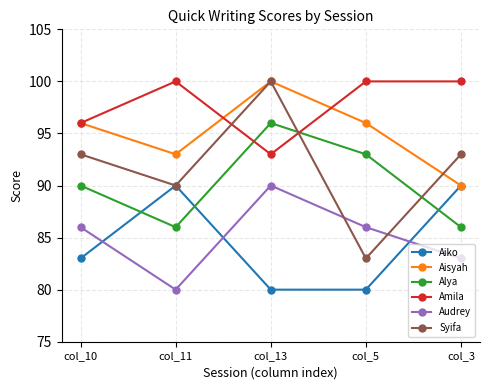

What is the value of the Aiko point at the 4th from the left?

80